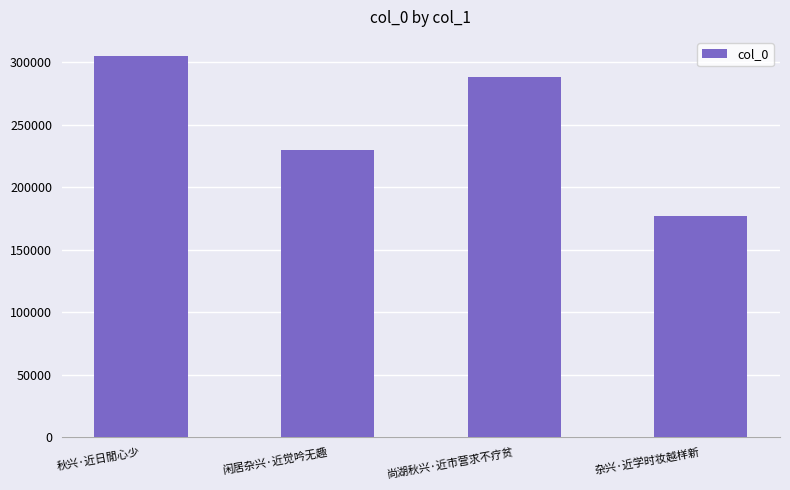

Reading left to right, transcribe all the data shown in this chart.

秋兴·近日閒心少=304990	闲居杂兴·近觉吟无趣=229399	尚湖秋兴·近市营求不疗贫=287952	杂兴·近学时妆越样新=176618